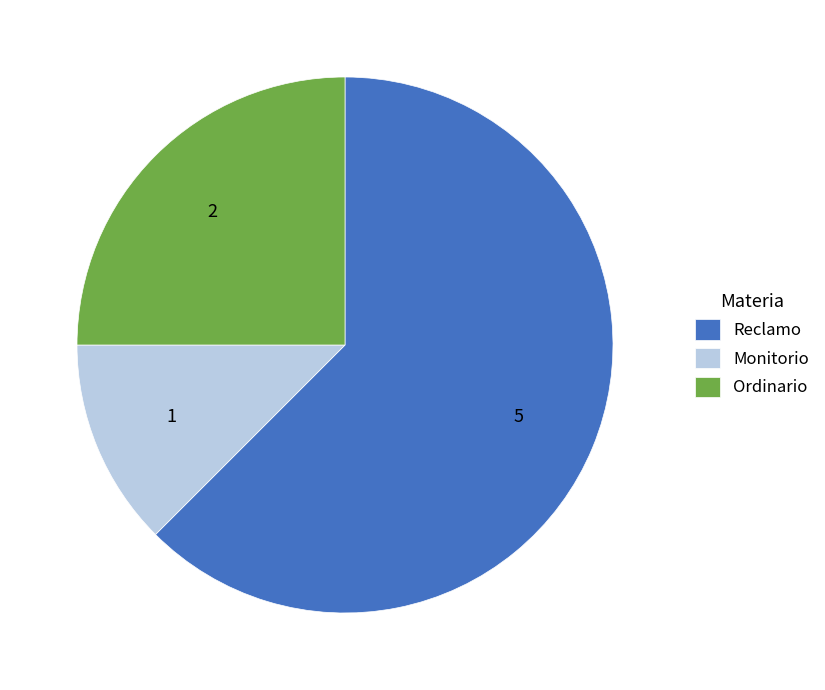

Which has a higher value, Reclamo or Monitorio?

Reclamo